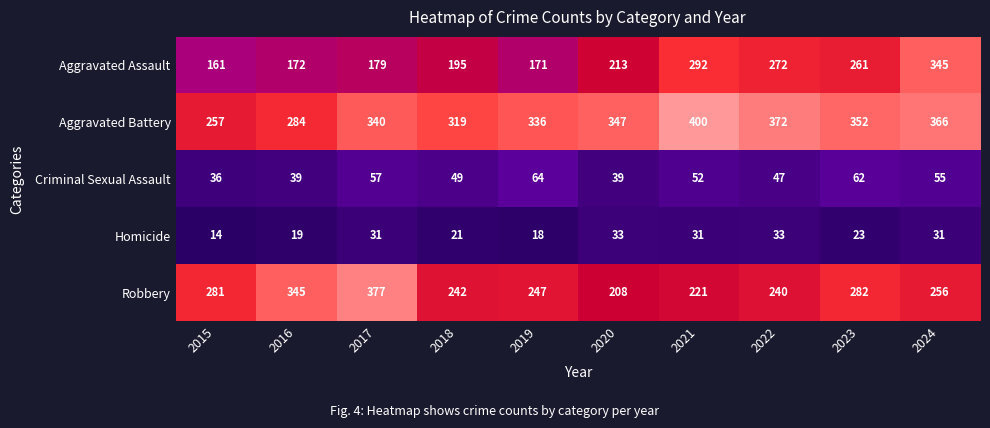

Between 2015 and 2024, which series saw the biggest shift?

Aggravated Assault